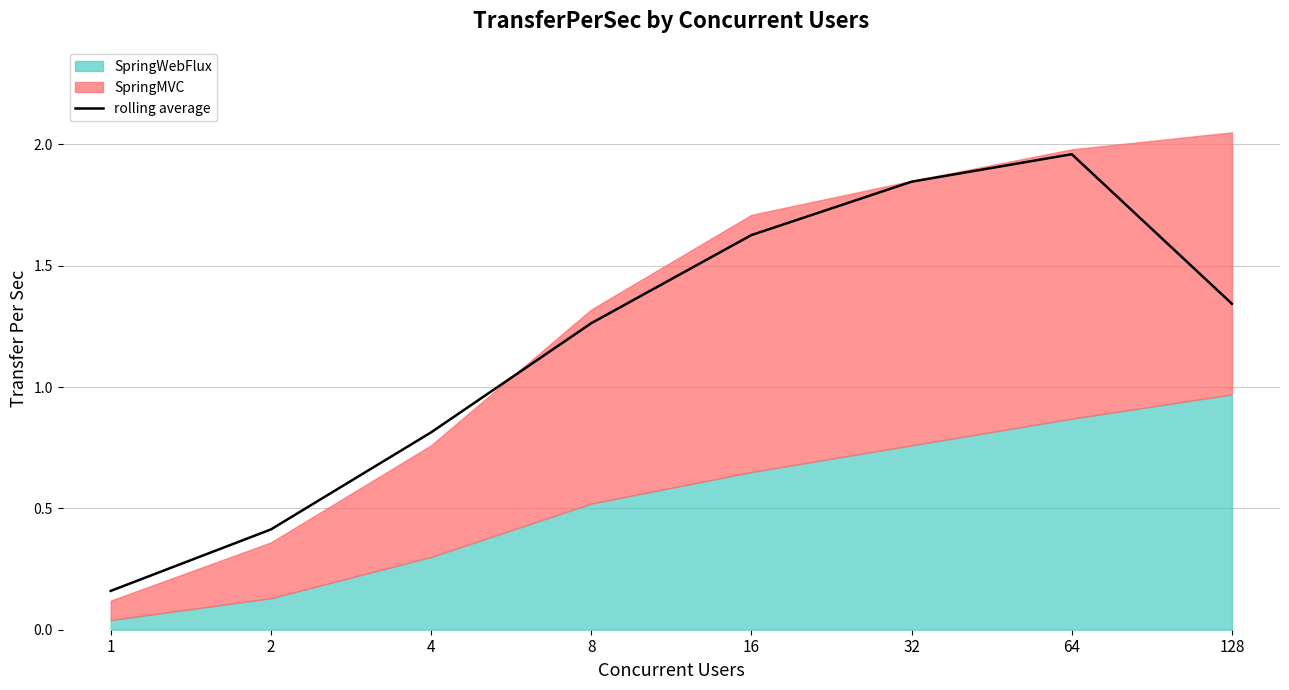

How many categories are shown in the chart?

8